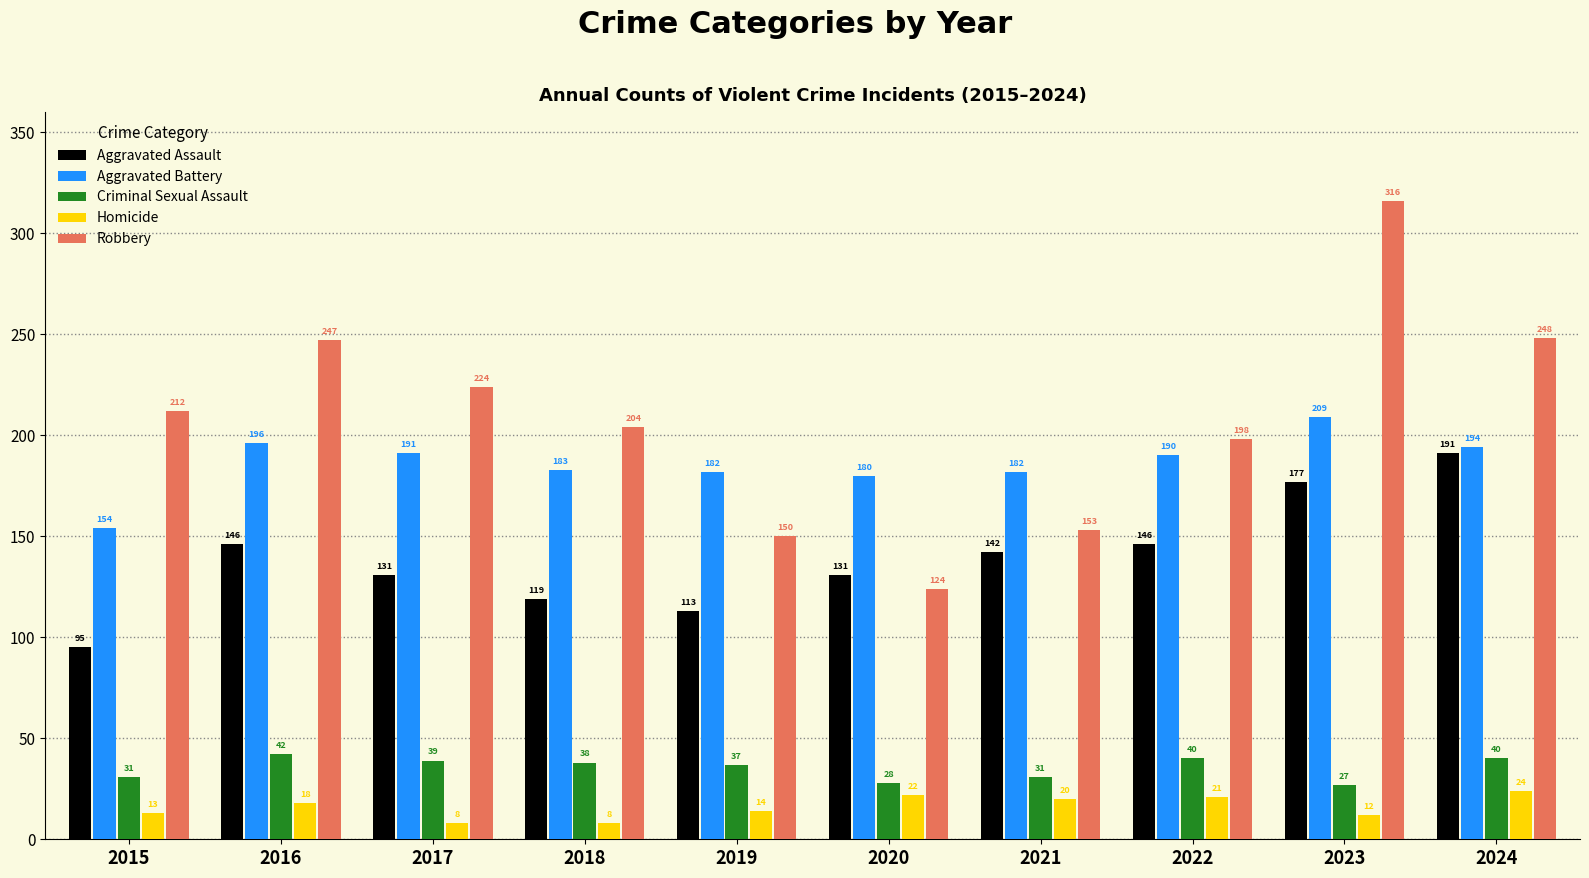

List the labels in order of Robbery value, largest first.

2023, 2024, 2016, 2017, 2015, 2018, 2022, 2021, 2019, 2020